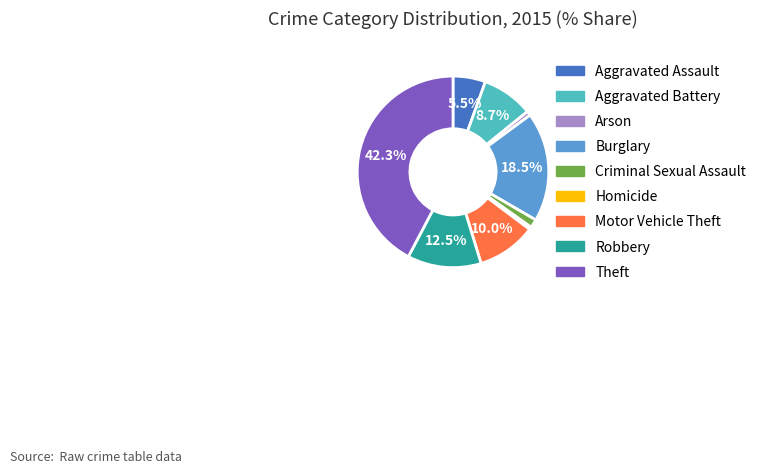

What is the ratio of the value at Theft to the value at Robbery?

3.4